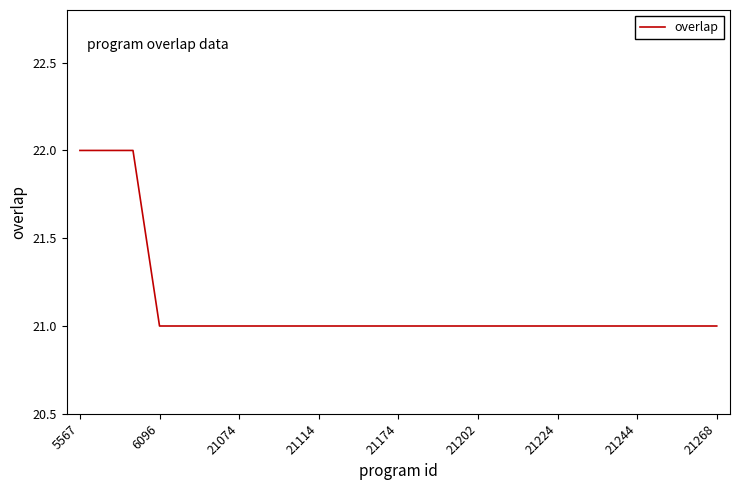

What is the maximum value shown in the chart?

22